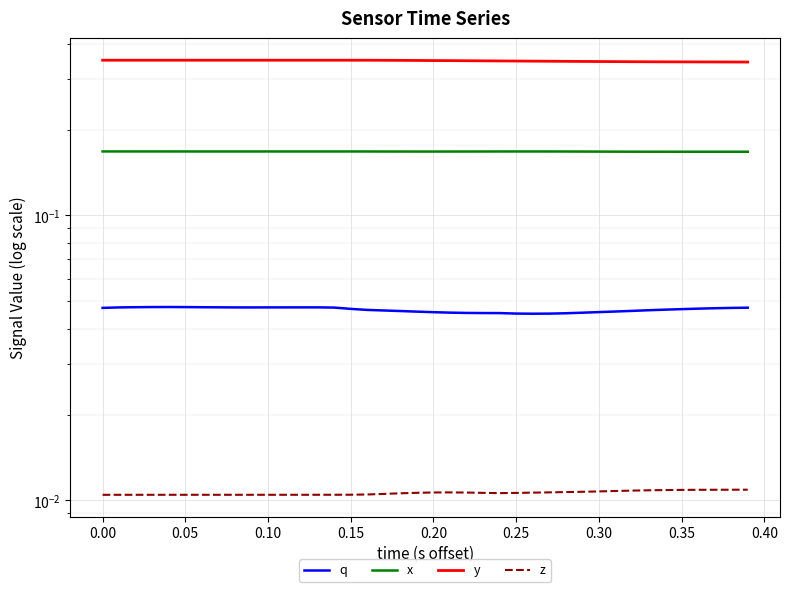

Which series has the widest spread of values?

y